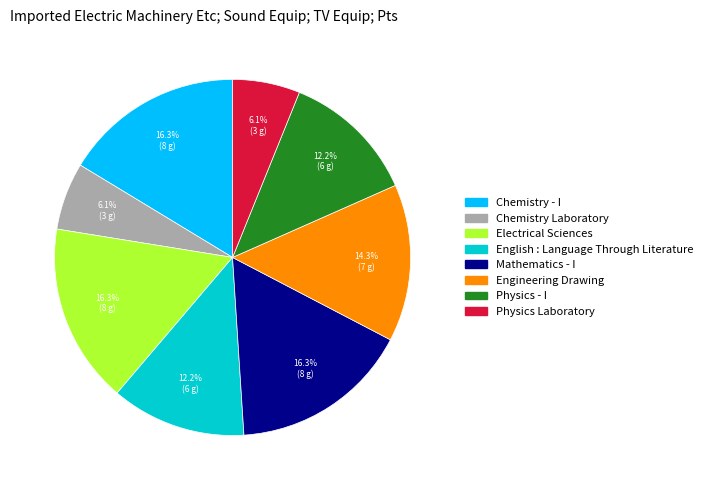

To the nearest percent, what percentage of the pie is Mathematics - I?

16%